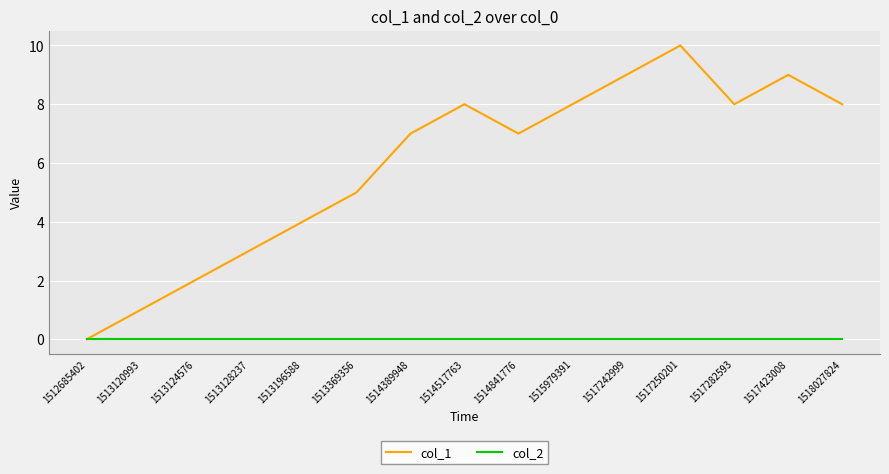

What are all the series names shown in the legend?

col_1, col_2